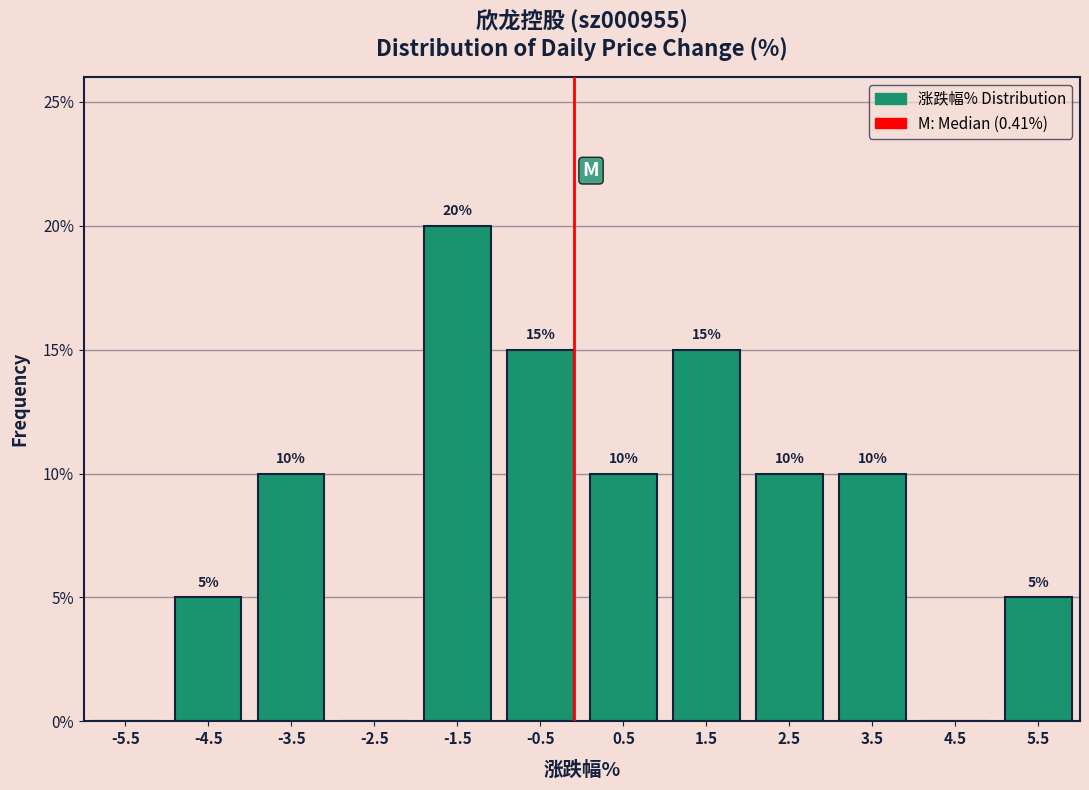

Reading left to right, what are all the values shown in this chart?

-5.5=0	-4.5=5	-3.5=10	-2.5=0	-1.5=20	-0.5=15	0.5=10	1.5=15	2.5=10	3.5=10	4.5=0	5.5=5